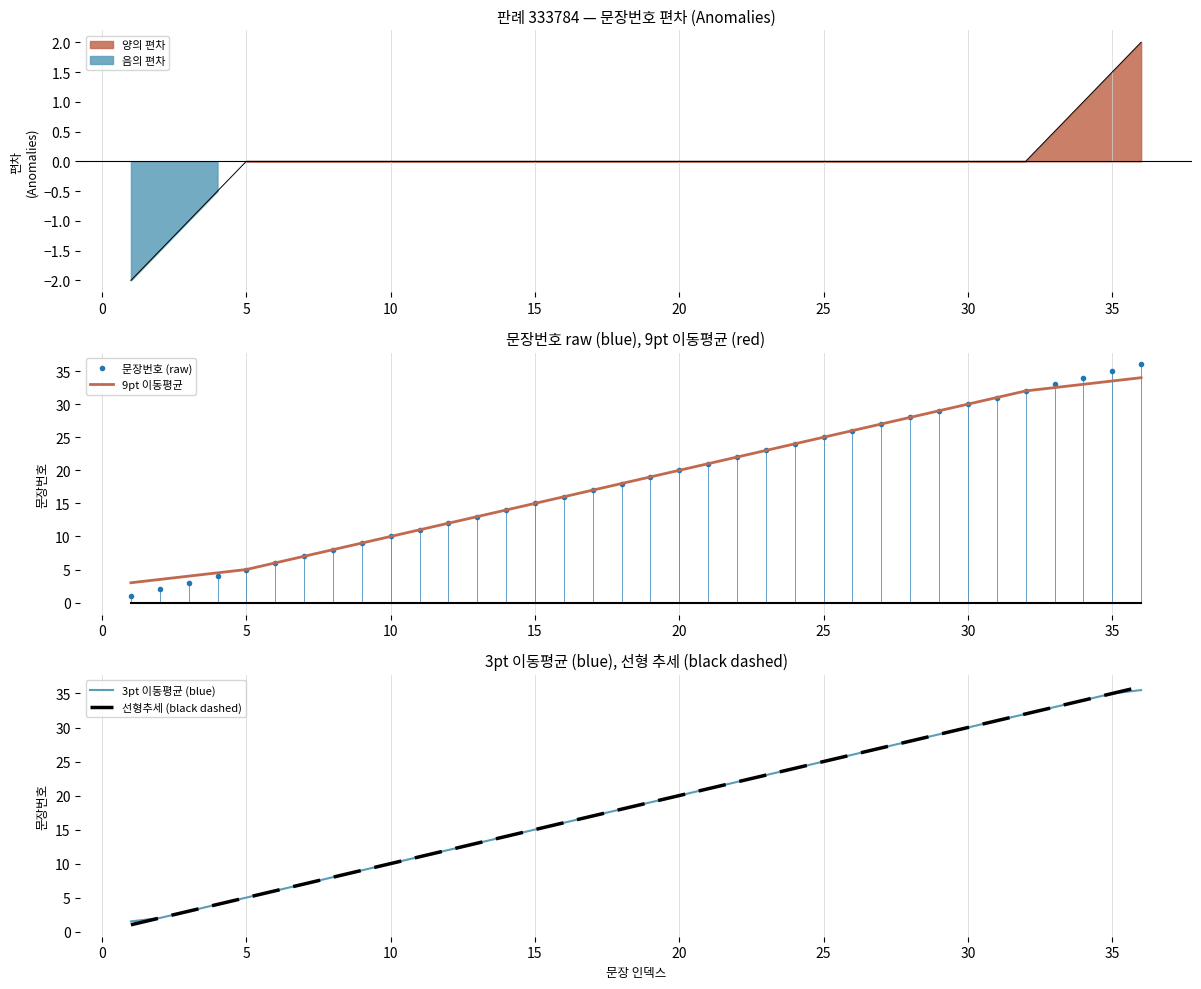

The 9pt 이동평균 series shows 30.0 at 30. True or false?

True